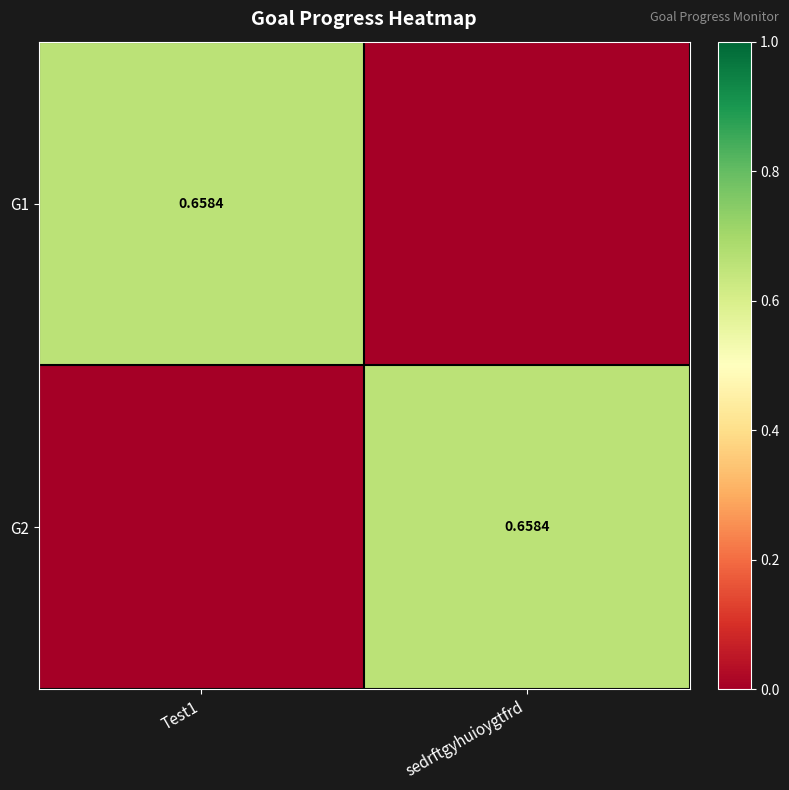

How many G2 values are between 0 and 1?

2